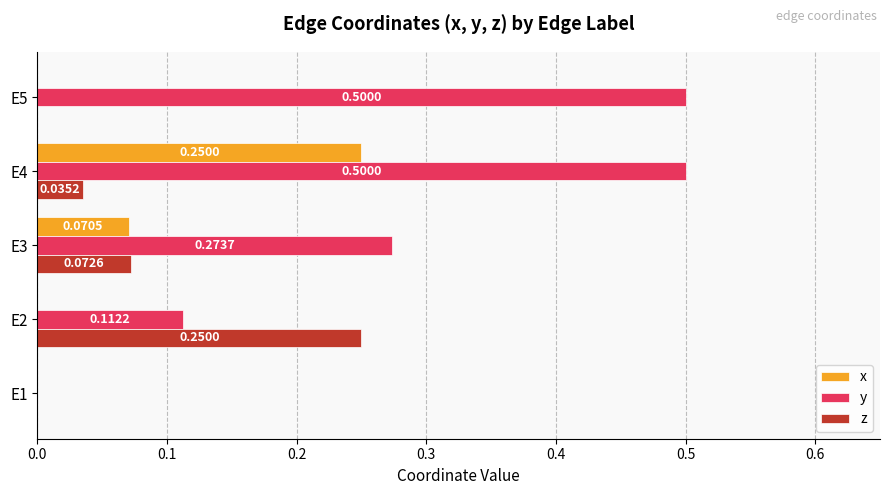

What is the sum of all z values?

0.4